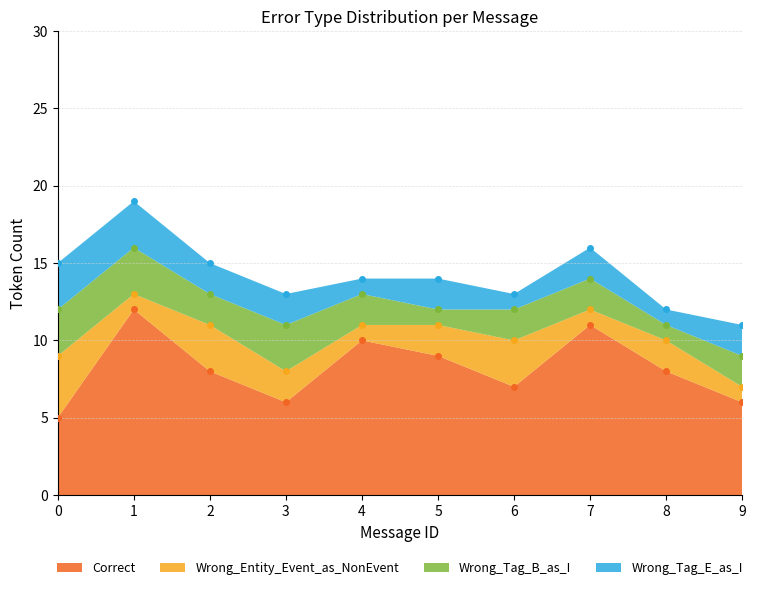

At which category does Correct reach its first local valley?

3